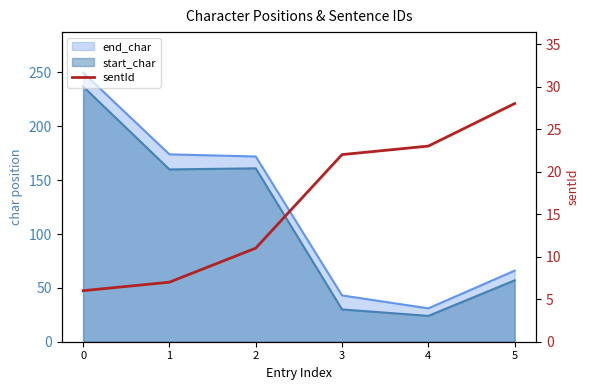

What is the difference between the maximum and second lowest values?

21